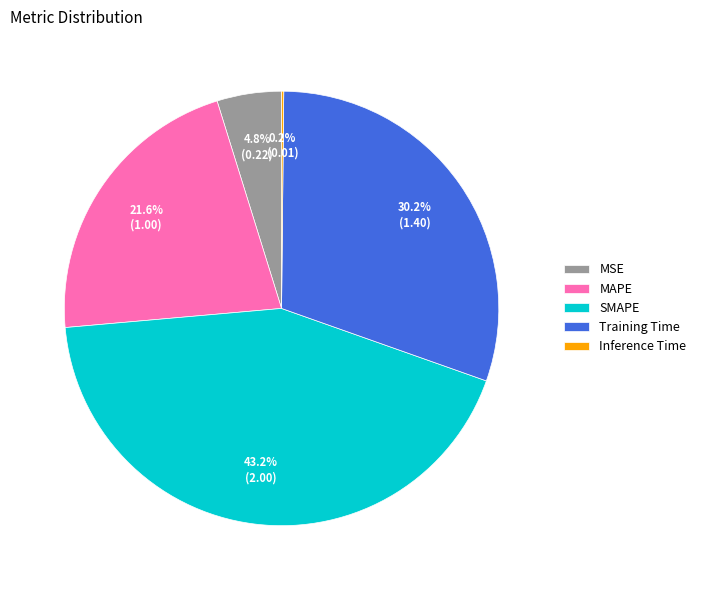

What percentage is NOT represented by Training Time?

69.8%